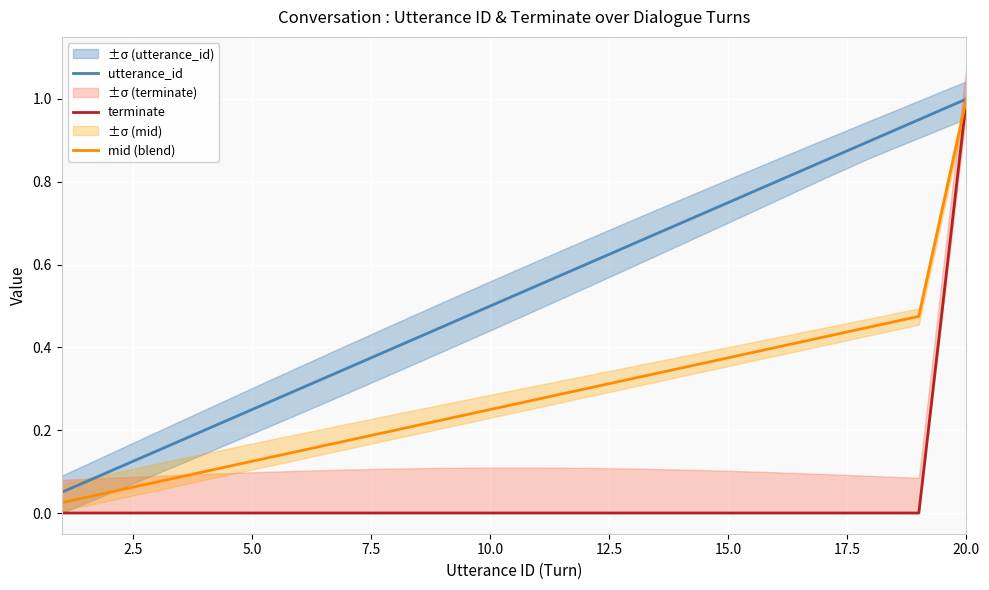

Count the number of categories in the chart.

20